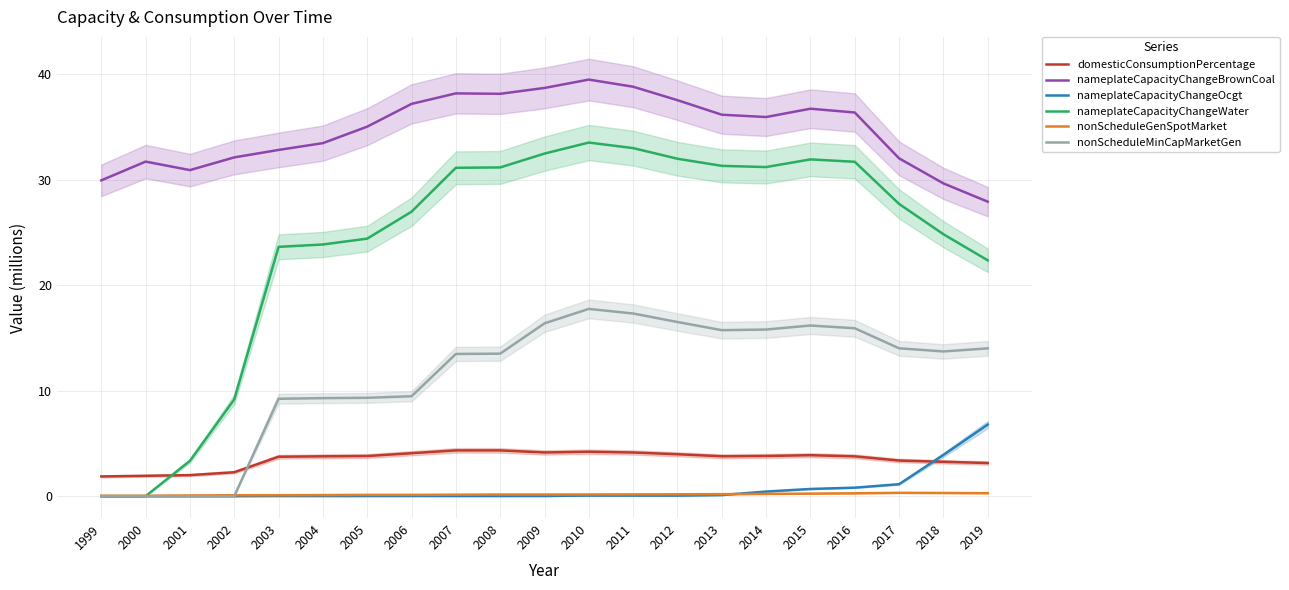

The nonScheduleGenSpotMarket series shows 0.1 at 2003. True or false?

True